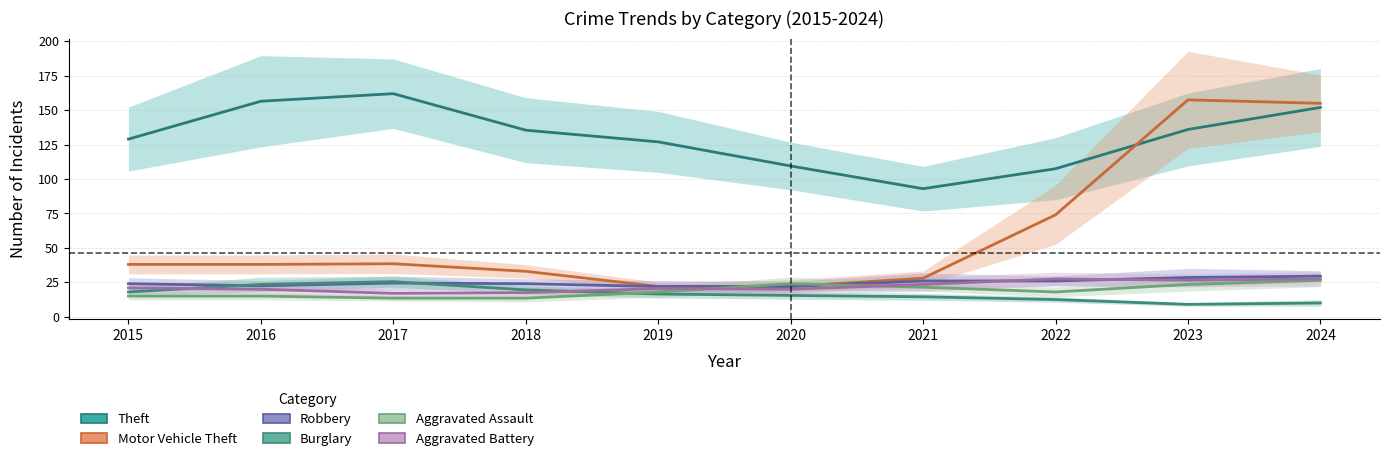

Which series has the widest spread of values?

Motor Vehicle Theft